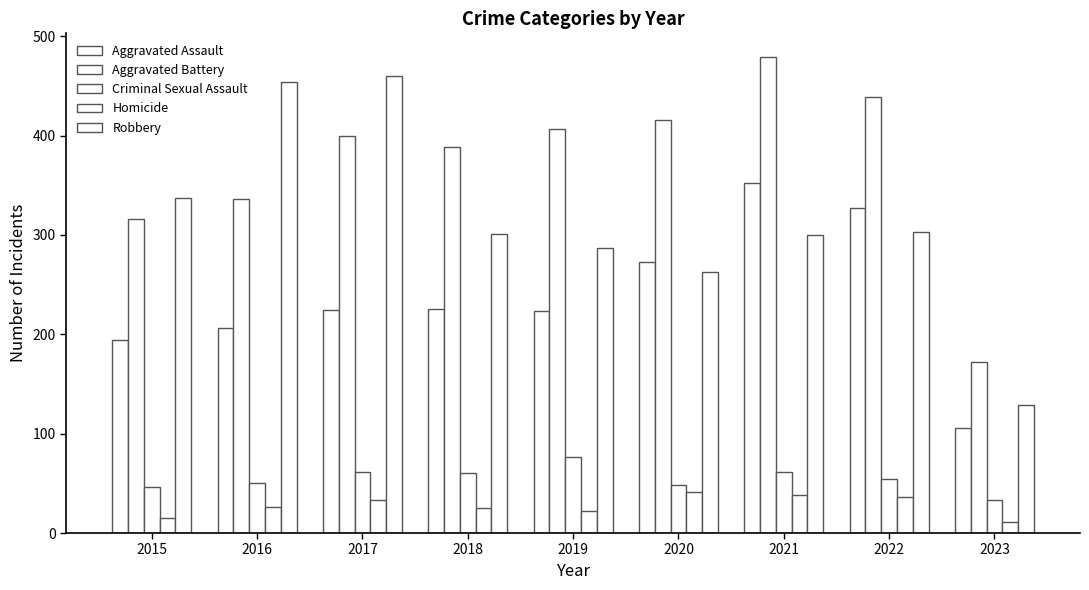

Which series has the widest spread of values?

Robbery